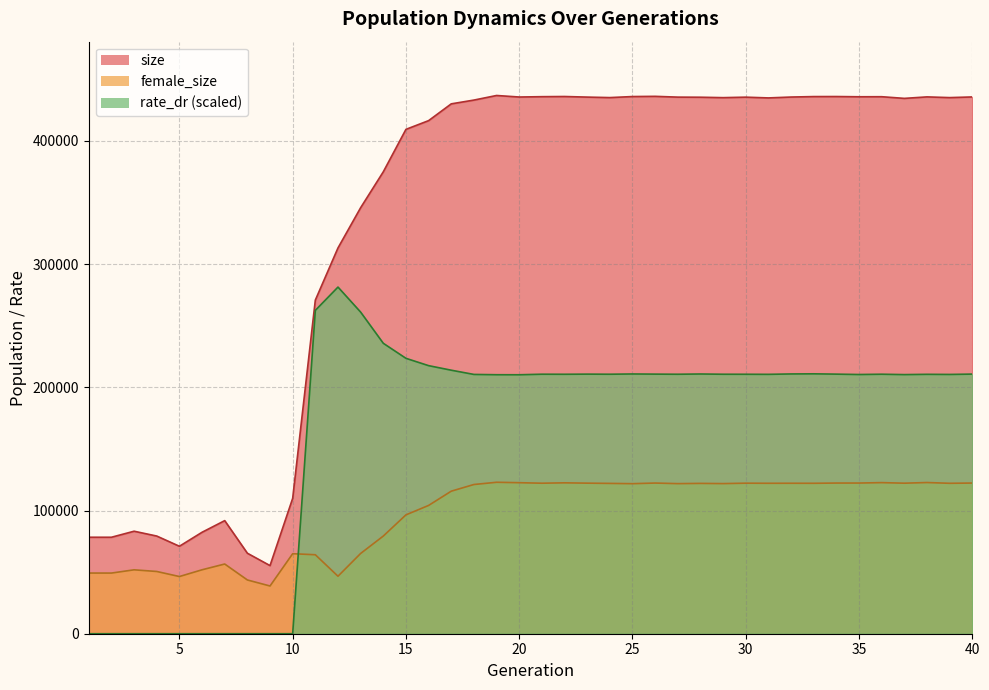

How many data points in size are less than 435157?

20